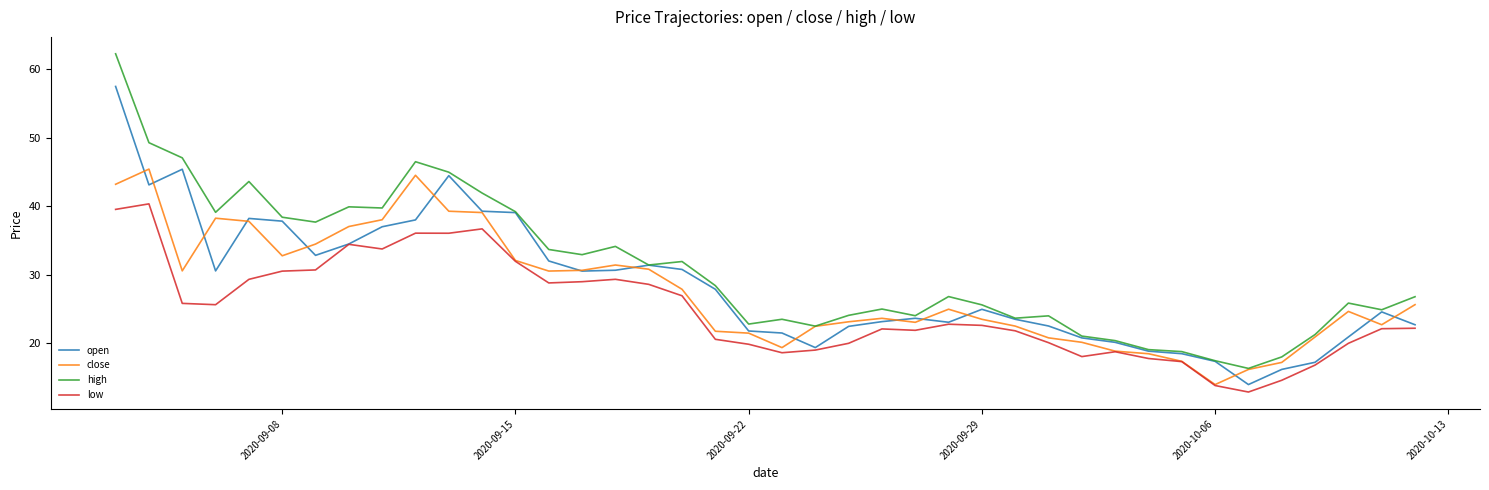

Which series has the largest total across all categories?

high